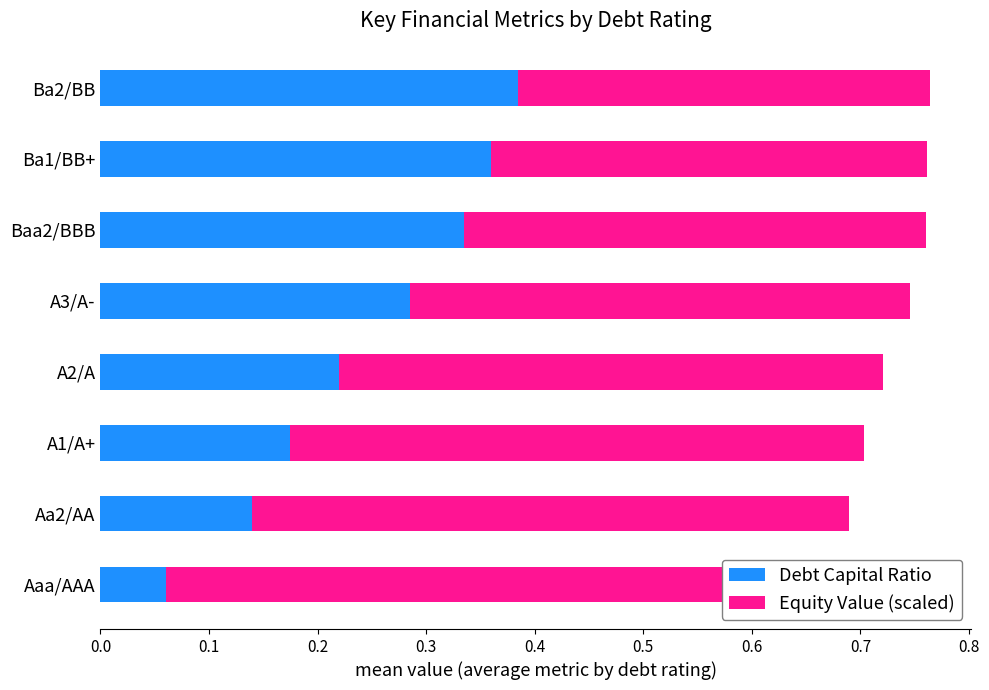

Reading left to right, transcribe all the data shown in this chart.

Debt Capital Ratio: 0.1	0.1	0.2	0.2	0.3	0.3	0.4	0.4
Equity Value (scaled): 0.6	0.5	0.5	0.5	0.5	0.4	0.4	0.4